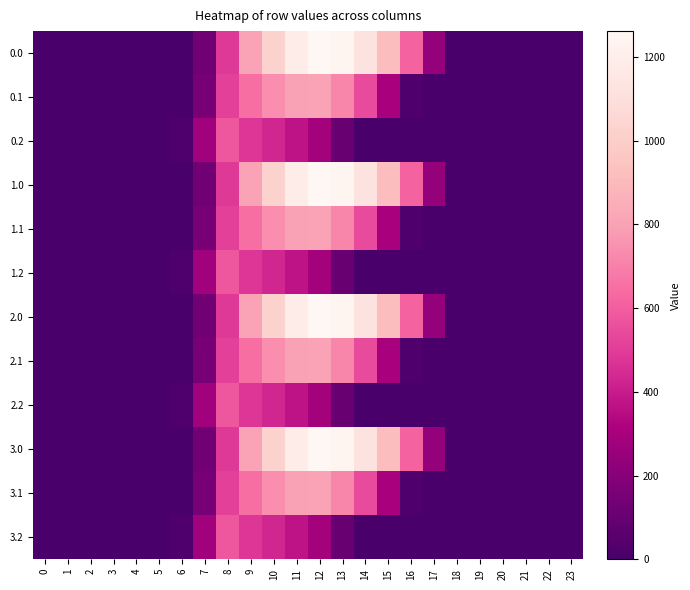

Reading right to left, extract all data points from this chart.

0.0: 23=0.0	22=0.0	21=0.0	20=0.0	19=0.0	18=0.0	17=243.5	16=613.0	15=911.8	14=1128.6	13=1237.4	12=1261.6	11=1185.2	10=1023.2	9=804.0	8=489.3	7=134.3	6=0.0	5=0.0	4=0.0	3=0.0	2=0.0	1=0.0	0=0.0
0.1: 23=0.0	22=0.0	21=0.0	20=0.0	19=0.0	18=0.0	17=0.0	16=26.8	15=301.4	14=544.1	13=715.3	12=806.9	11=800.2	10=742.1	9=646.9	8=514.8	7=153.2	6=0.0	5=0.0	4=0.0	3=0.0	2=0.0	1=0.0	0=0.0
0.2: 23=0.0	22=0.0	21=0.0	20=0.0	19=0.0	18=0.0	17=0.0	16=0.0	15=0.0	14=0.0	13=107.8	12=289.5	11=374.4	10=430.5	9=480.7	8=576.6	7=276.9	6=29.3	5=0.0	4=0.0	3=0.0	2=0.0	1=0.0	0=0.0
1.0: 23=0.0	22=0.0	21=0.0	20=0.0	19=0.0	18=0.0	17=243.5	16=613.0	15=911.8	14=1128.6	13=1237.4	12=1261.6	11=1185.2	10=1023.2	9=804.0	8=489.3	7=134.3	6=0.0	5=0.0	4=0.0	3=0.0	2=0.0	1=0.0	0=0.0
1.1: 23=0.0	22=0.0	21=0.0	20=0.0	19=0.0	18=0.0	17=0.0	16=26.8	15=301.4	14=544.1	13=715.3	12=806.9	11=800.2	10=742.1	9=646.9	8=514.8	7=153.2	6=0.0	5=0.0	4=0.0	3=0.0	2=0.0	1=0.0	0=0.0
1.2: 23=0.0	22=0.0	21=0.0	20=0.0	19=0.0	18=0.0	17=0.0	16=0.0	15=0.0	14=0.0	13=107.8	12=289.5	11=374.4	10=430.5	9=480.7	8=576.6	7=276.9	6=29.3	5=0.0	4=0.0	3=0.0	2=0.0	1=0.0	0=0.0
2.0: 23=0.0	22=0.0	21=0.0	20=0.0	19=0.0	18=0.0	17=243.5	16=613.0	15=911.8	14=1128.6	13=1237.4	12=1261.6	11=1185.2	10=1023.2	9=804.0	8=489.3	7=134.3	6=0.0	5=0.0	4=0.0	3=0.0	2=0.0	1=0.0	0=0.0
2.1: 23=0.0	22=0.0	21=0.0	20=0.0	19=0.0	18=0.0	17=0.0	16=26.8	15=301.4	14=544.1	13=715.3	12=806.9	11=800.2	10=742.1	9=646.9	8=514.8	7=153.2	6=0.0	5=0.0	4=0.0	3=0.0	2=0.0	1=0.0	0=0.0
2.2: 23=0.0	22=0.0	21=0.0	20=0.0	19=0.0	18=0.0	17=0.0	16=0.0	15=0.0	14=0.0	13=107.8	12=289.5	11=374.4	10=430.5	9=480.7	8=576.6	7=276.9	6=29.3	5=0.0	4=0.0	3=0.0	2=0.0	1=0.0	0=0.0
3.0: 23=0.0	22=0.0	21=0.0	20=0.0	19=0.0	18=0.0	17=243.5	16=613.0	15=911.8	14=1128.6	13=1237.4	12=1261.6	11=1185.2	10=1023.2	9=804.0	8=489.3	7=134.3	6=0.0	5=0.0	4=0.0	3=0.0	2=0.0	1=0.0	0=0.0
3.1: 23=0.0	22=0.0	21=0.0	20=0.0	19=0.0	18=0.0	17=0.0	16=26.8	15=301.4	14=544.1	13=715.3	12=806.9	11=800.2	10=742.1	9=646.9	8=514.8	7=153.2	6=0.0	5=0.0	4=0.0	3=0.0	2=0.0	1=0.0	0=0.0
3.2: 23=0.0	22=0.0	21=0.0	20=0.0	19=0.0	18=0.0	17=0.0	16=0.0	15=0.0	14=0.0	13=107.8	12=289.5	11=374.4	10=430.5	9=480.7	8=576.6	7=276.9	6=29.3	5=0.0	4=0.0	3=0.0	2=0.0	1=0.0	0=0.0